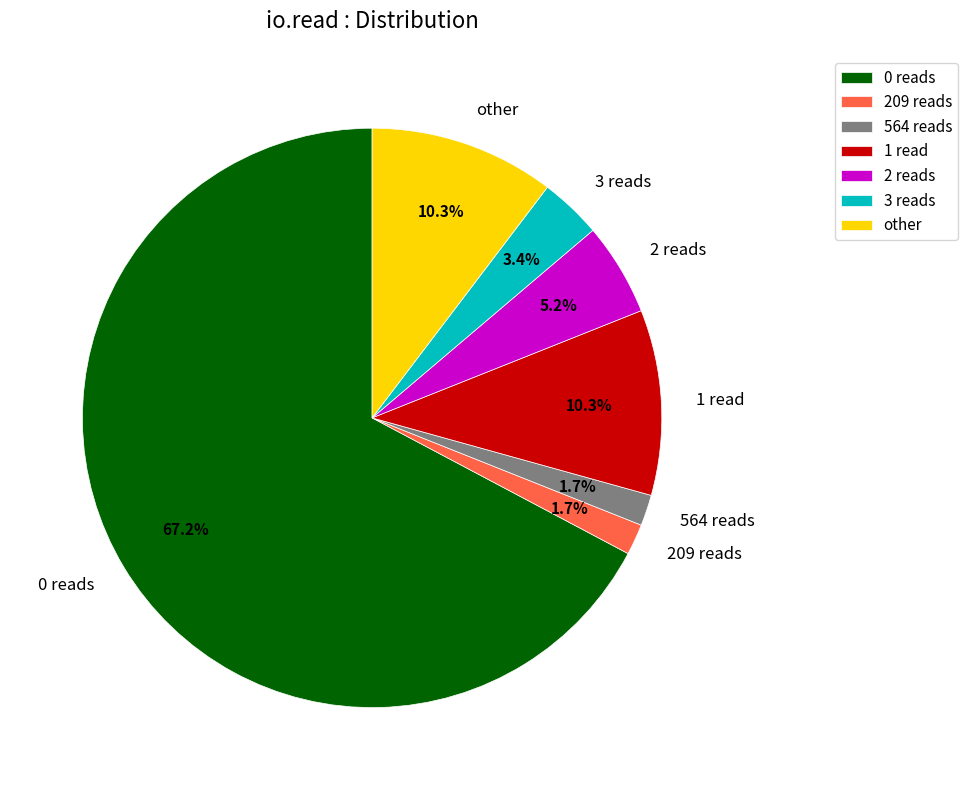

Is the sum of 2 reads and 564 reads greater than half?

No